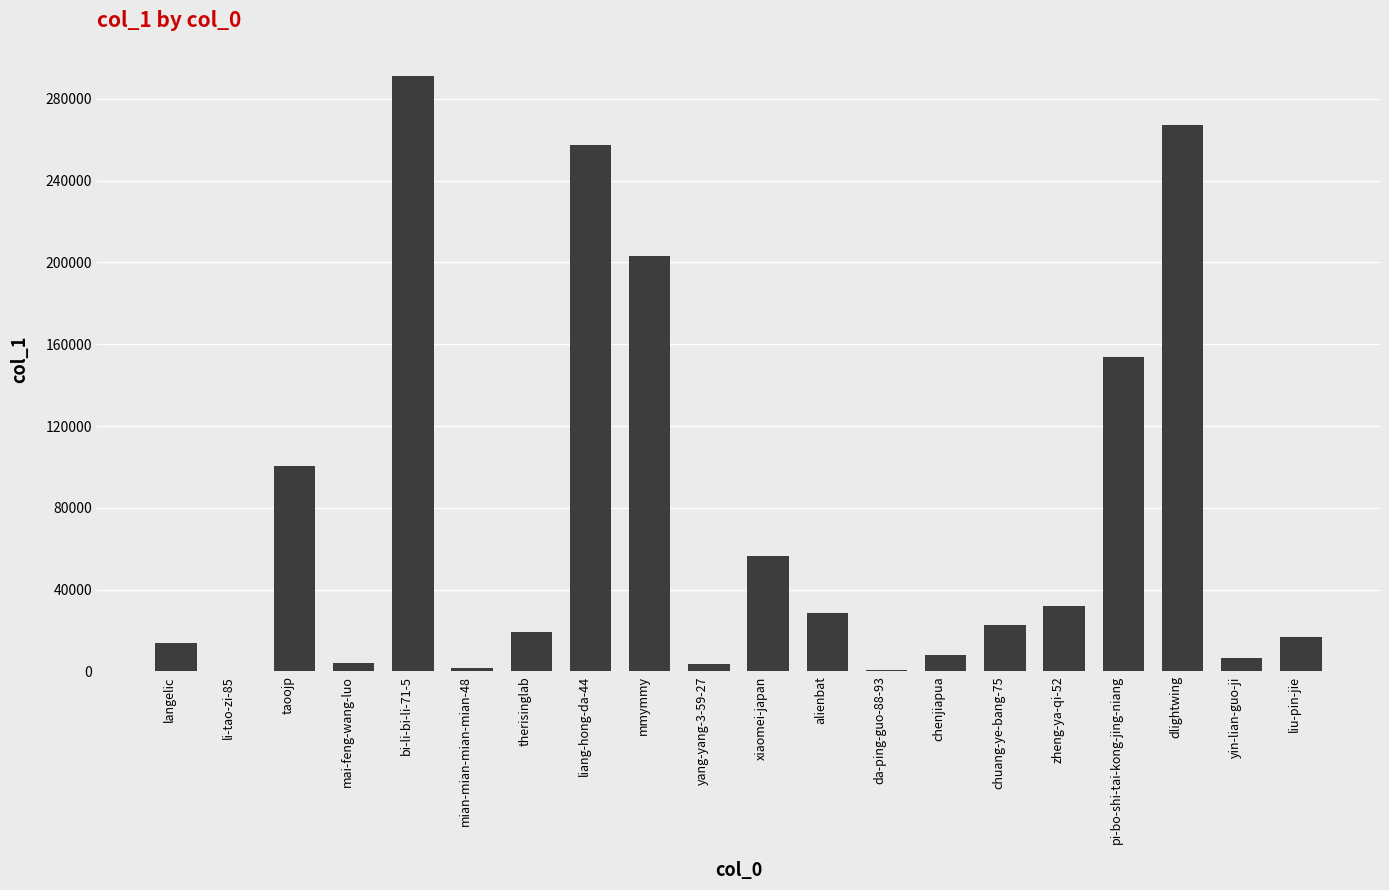

The value at zheng-ya-qi-52 is 14543. True or false?

False